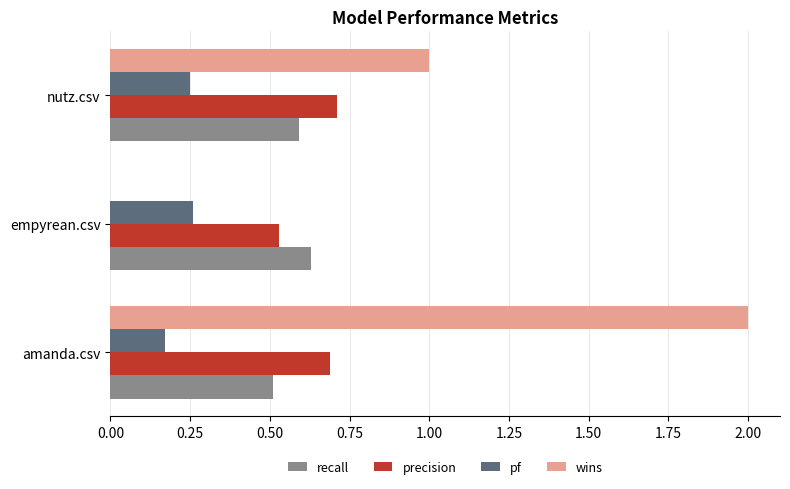

Between amanda.csv and nutz.csv, which series saw the biggest shift?

wins